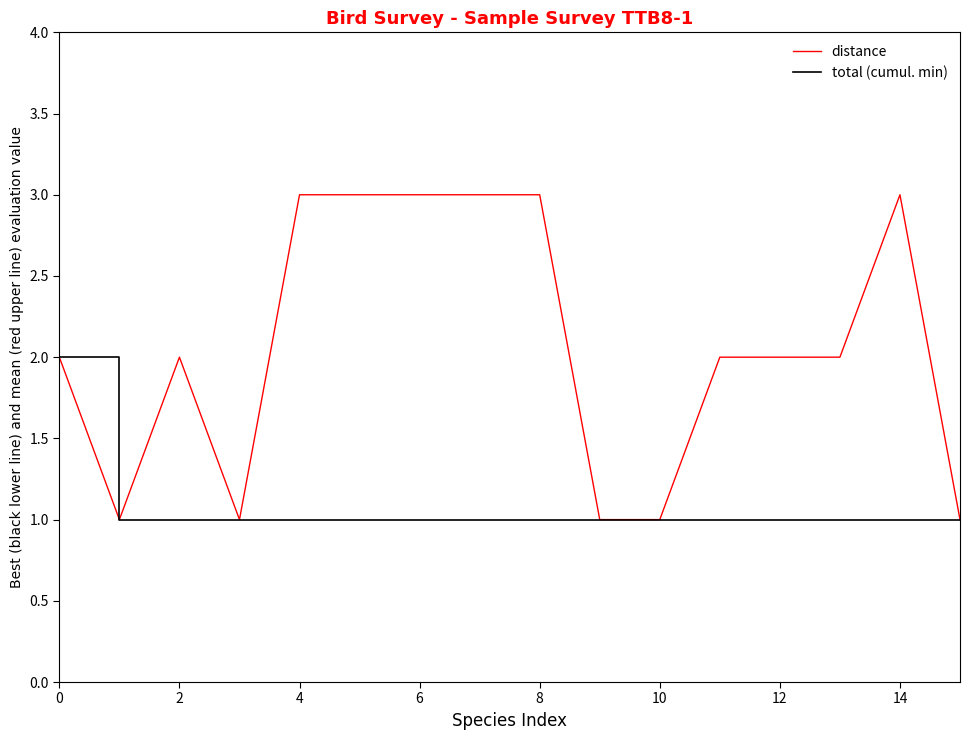

List the series in order of their peak value, lowest first.

total (cumul. min), distance